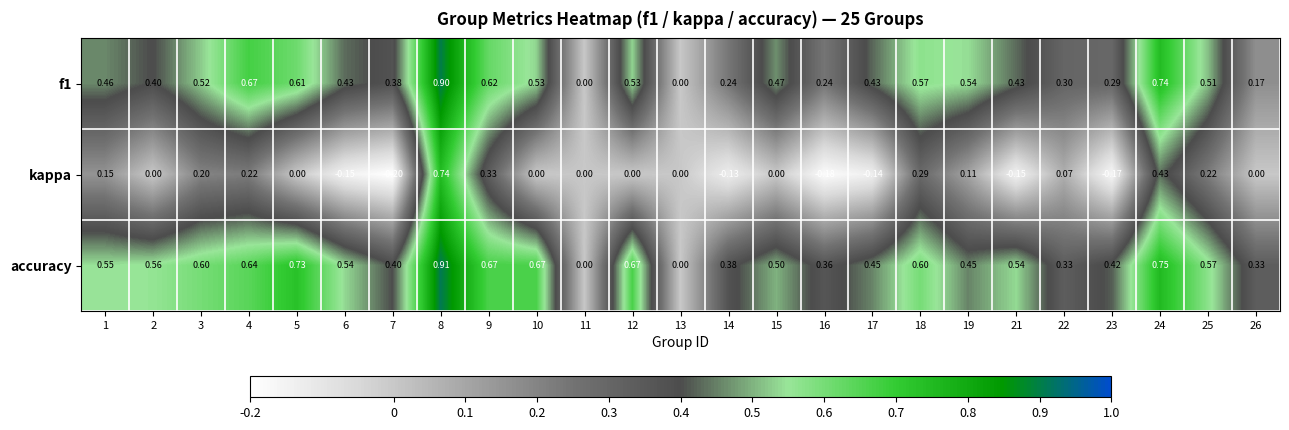

Which series changed the most between 1 and 6?

kappa